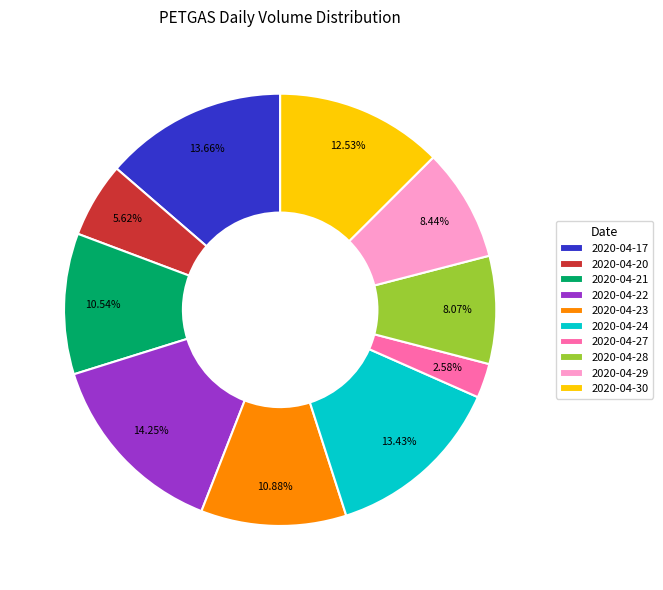

Approximately how many times larger is the value at 2020-04-23 compared to 2020-04-20?

1.9